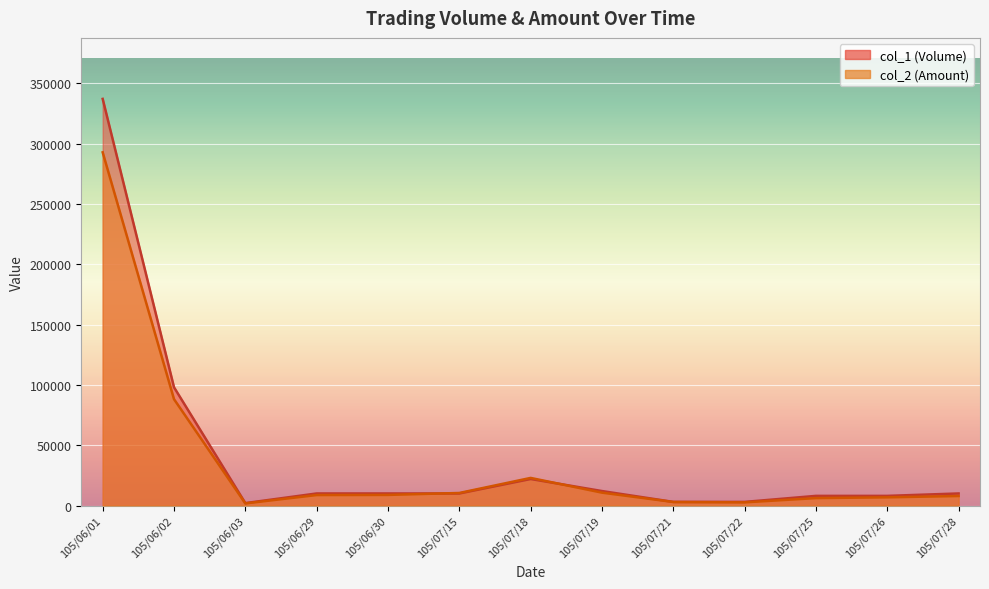

Which series has the largest total across all categories?

col_1 (Volume)